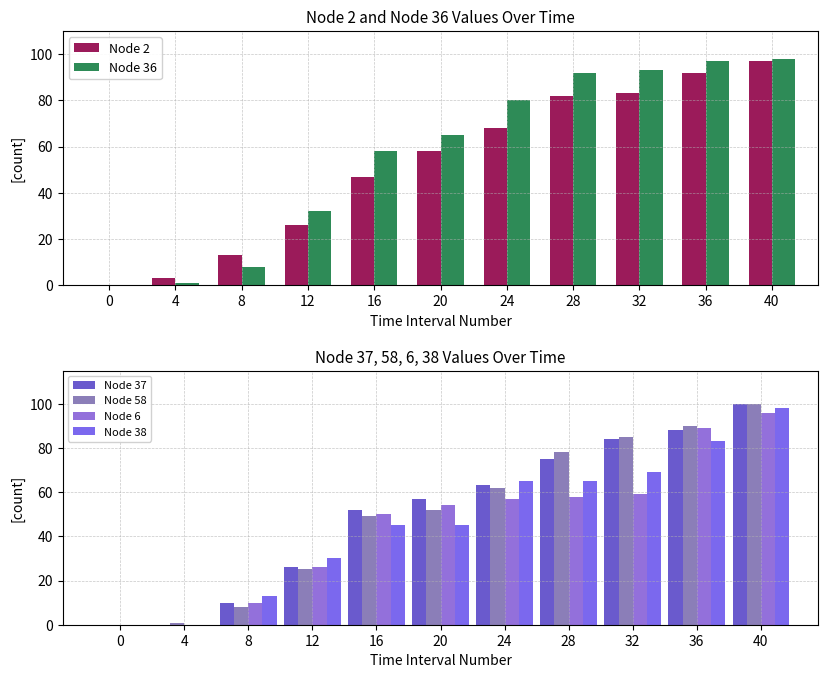

Which series has the largest total across all categories?

Node 36